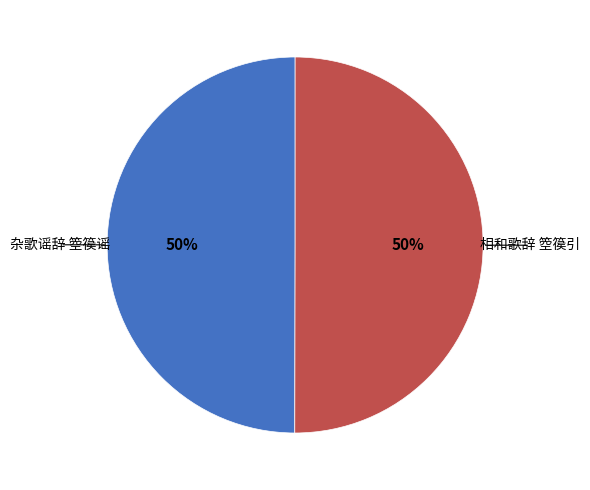

To the nearest percent, what is the average slice percentage?

50%